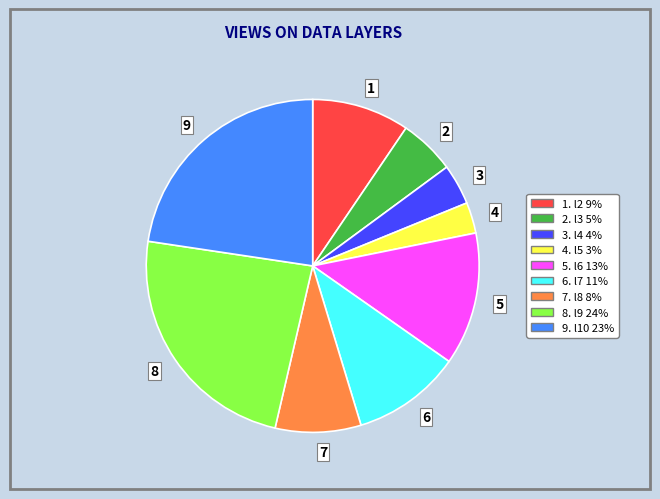

Do 2 and 9 together represent more than half of the pie?

No